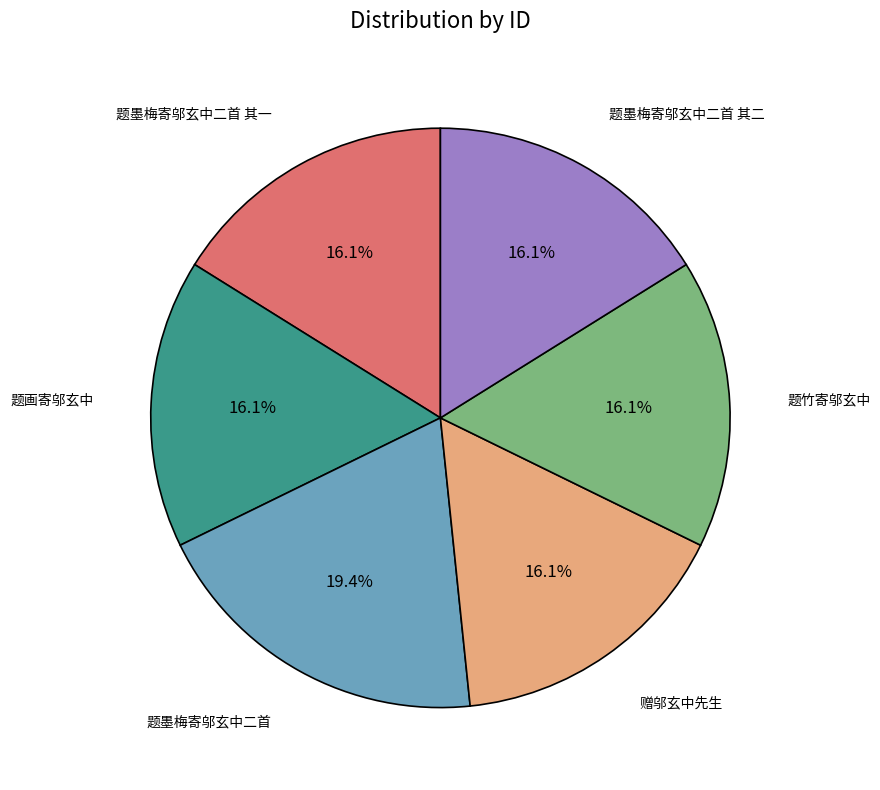

To the nearest percent, what is the combined percentage of 题竹寄邬玄中 and 题墨梅寄邬玄中二首?

36%